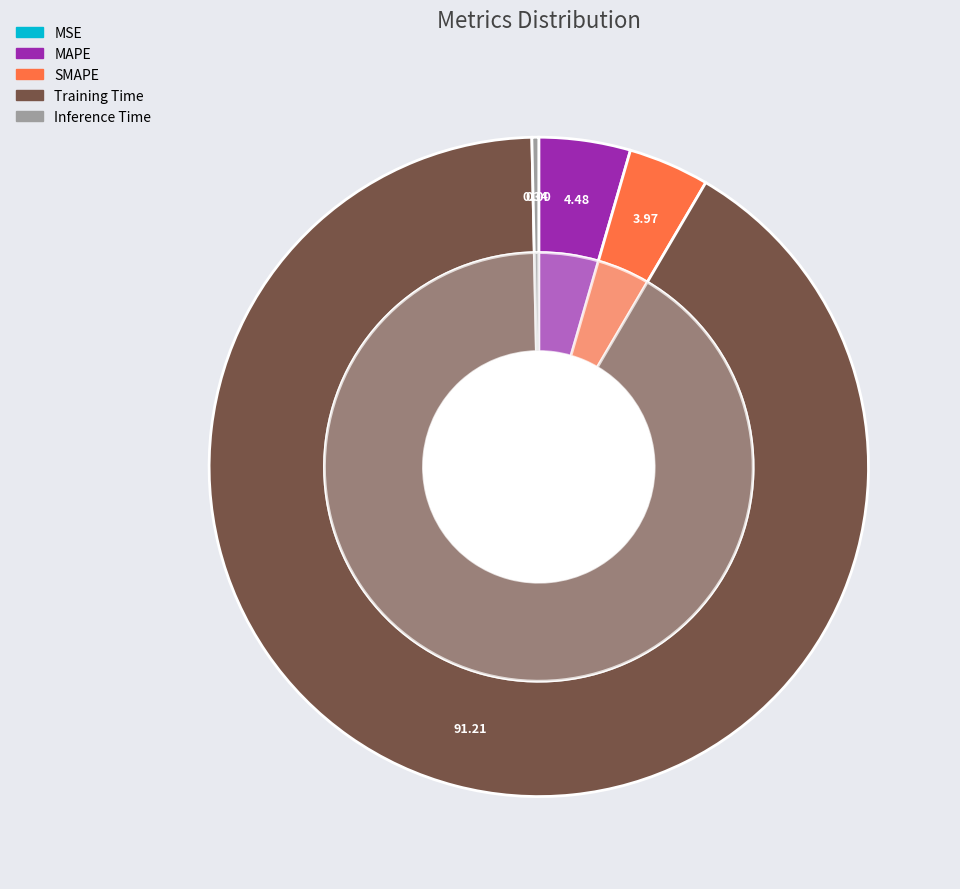

Which slice represents more than half of the pie?

Training Time